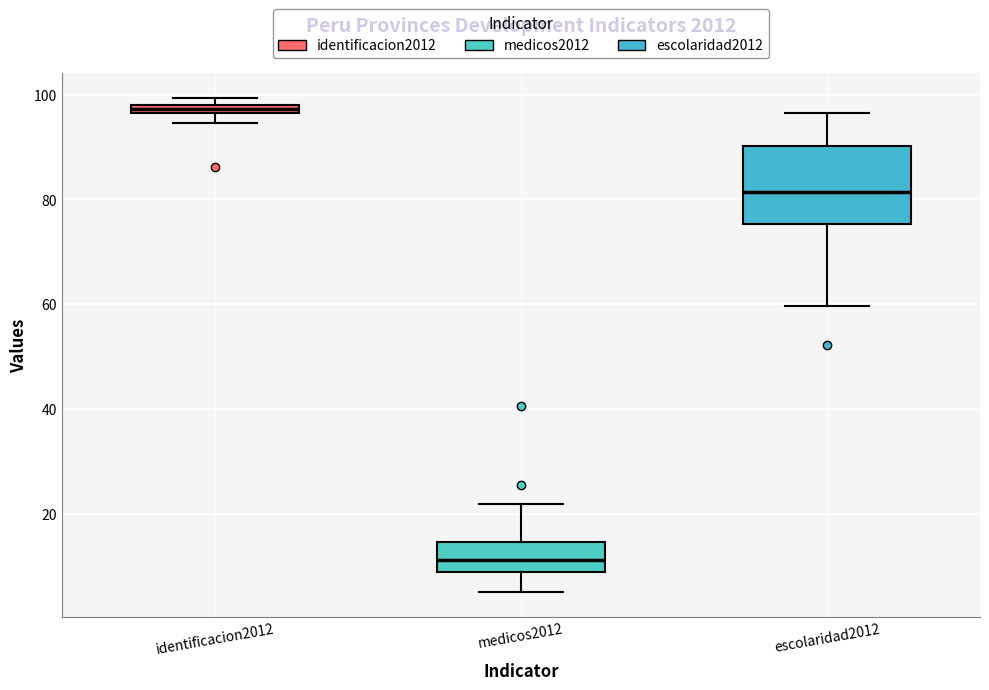

Which box is the tallest, from its lower edge to its upper edge?

escolaridad2012